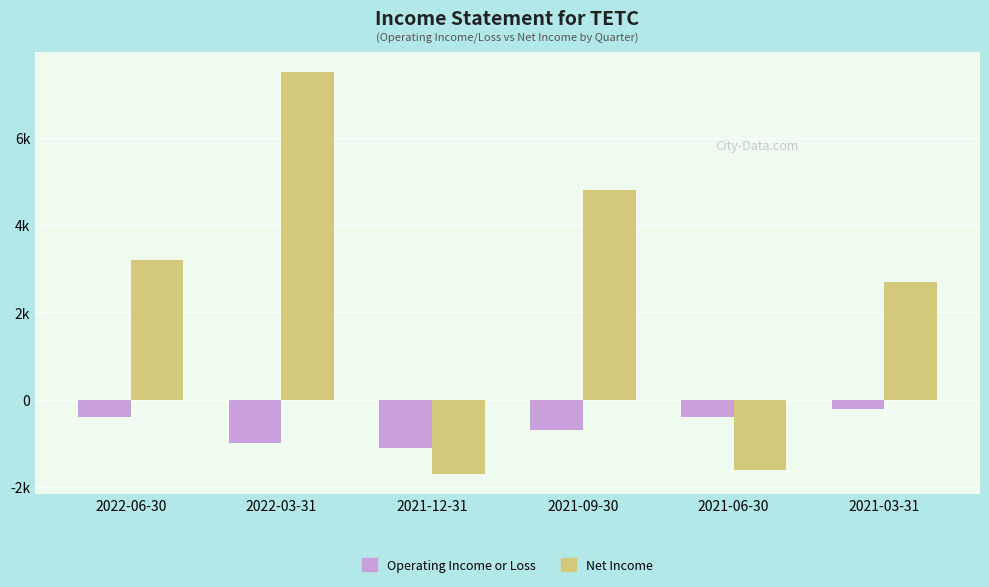

At 2021-03-31, list the series in order from largest to smallest.

Net Income, Operating Income or Loss